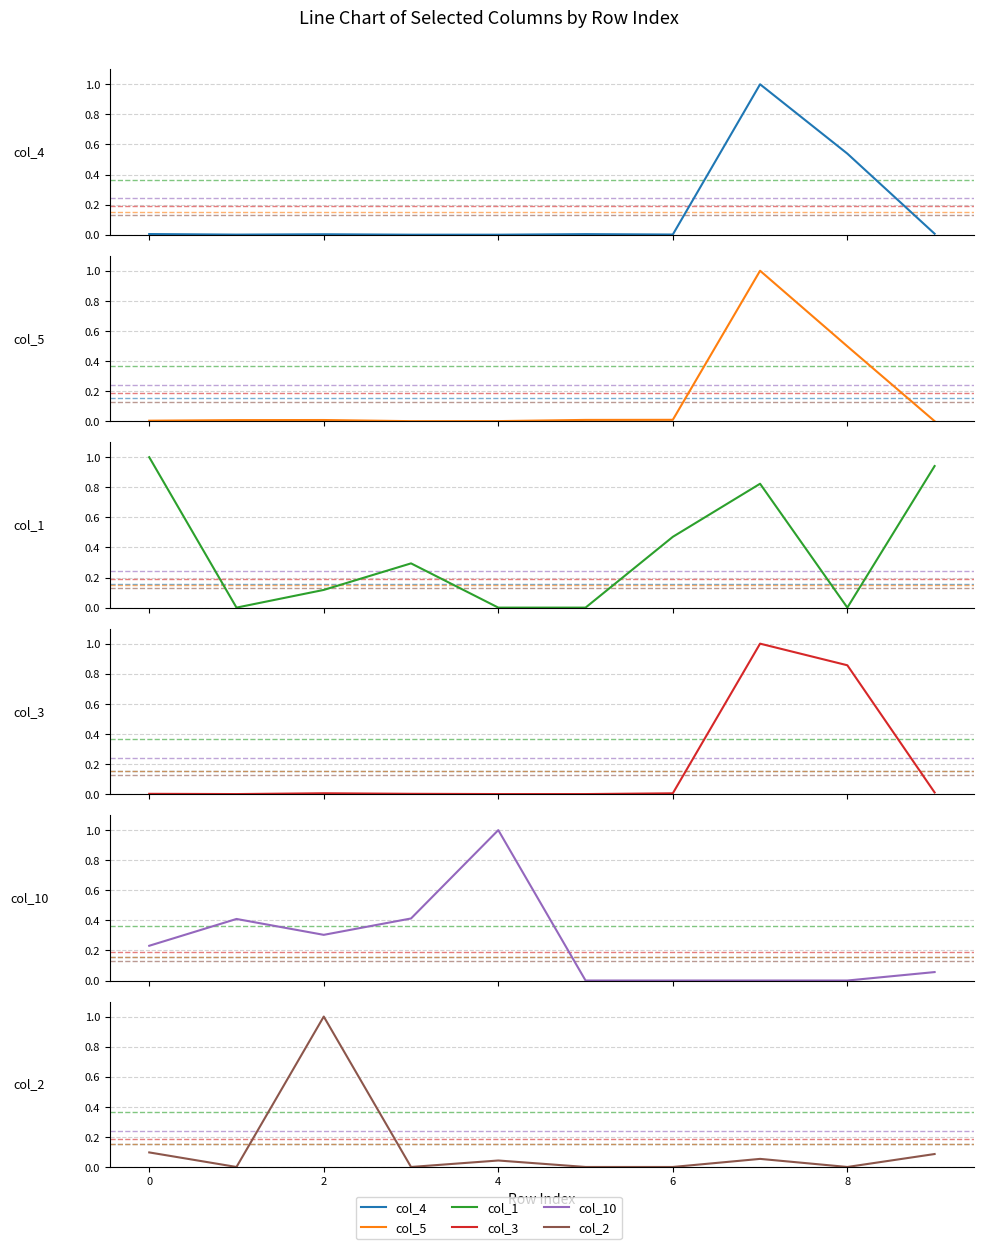

What is the greatest value displayed?

1.0